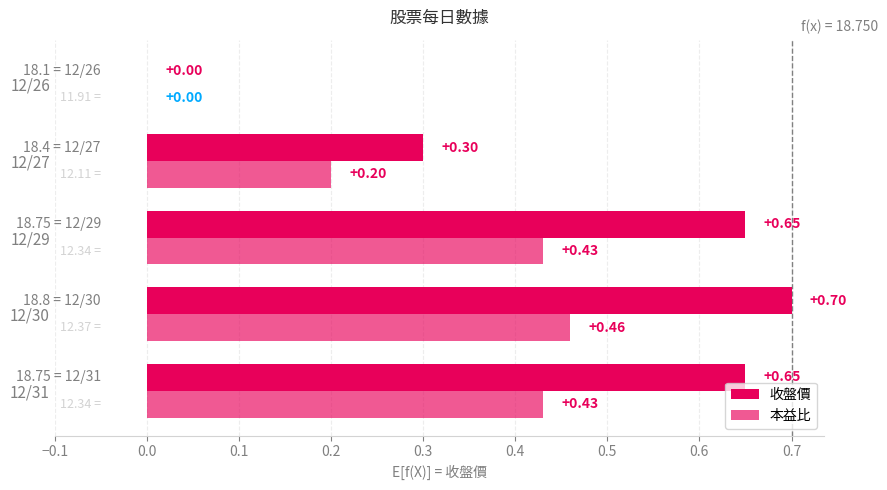

How many categories are shown in the chart?

5